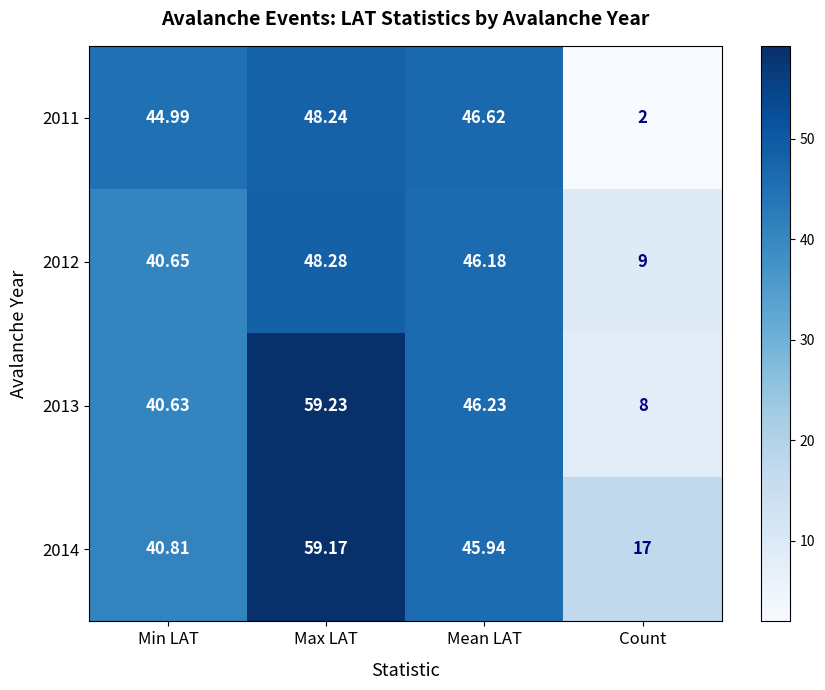

At which category does the chart reach its minimum across all series?

Count